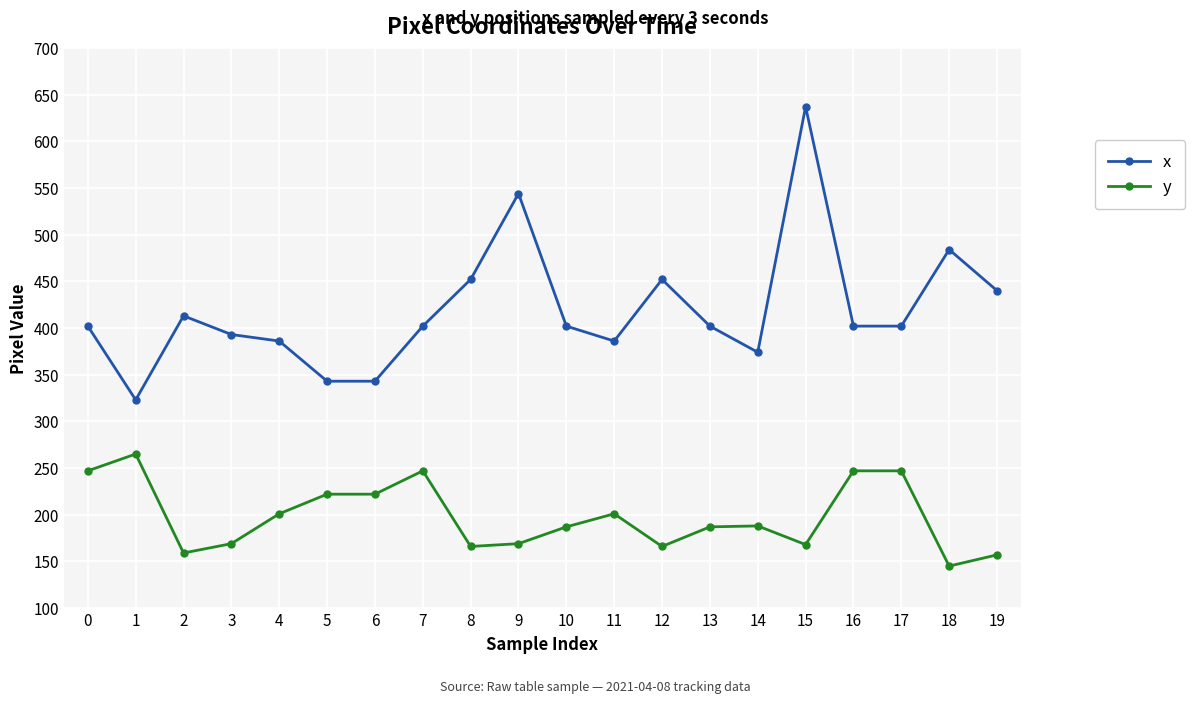

Which label corresponds to the smallest value in the chart?

18